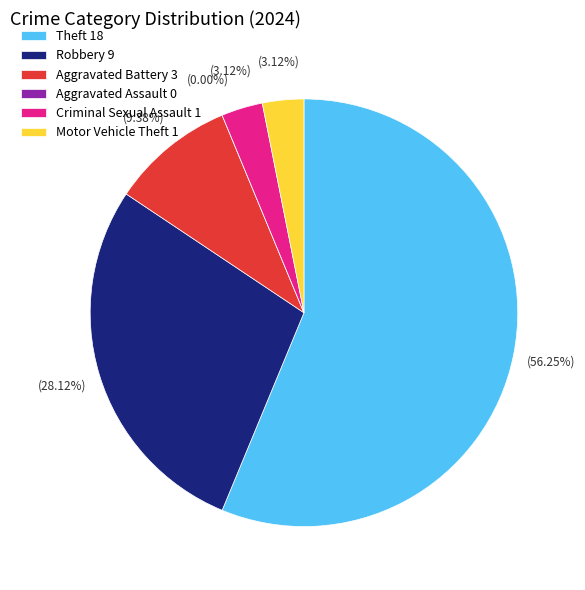

Is there any slice that represents more than half of the pie?

Yes